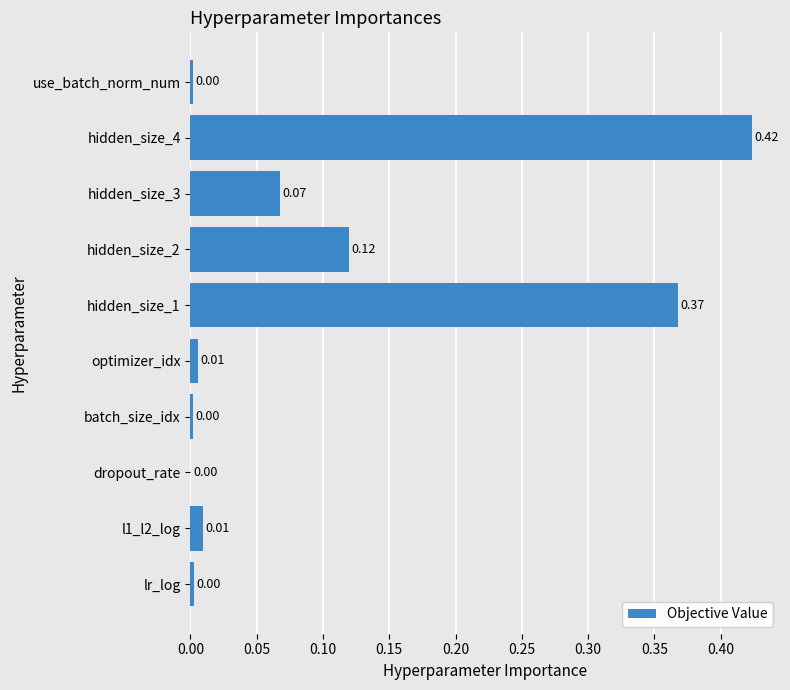

What is the change in value from batch_size_idx to hidden_size_2?

+0.1